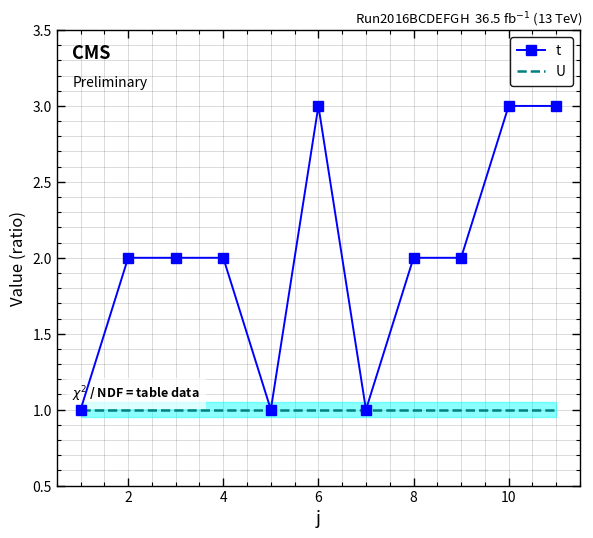

Count the number of data series in this chart.

2